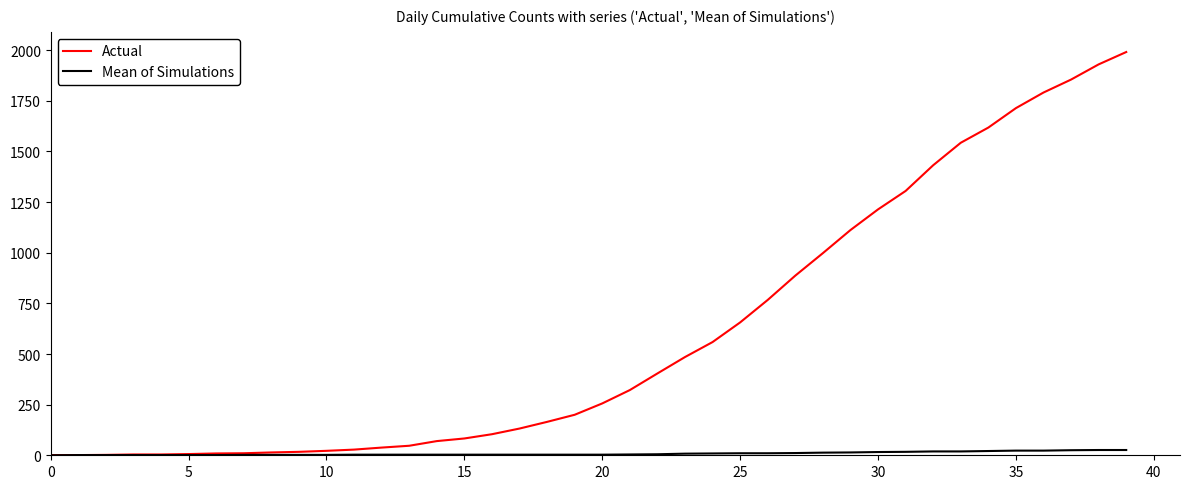

Which series has the widest spread of values?

Actual